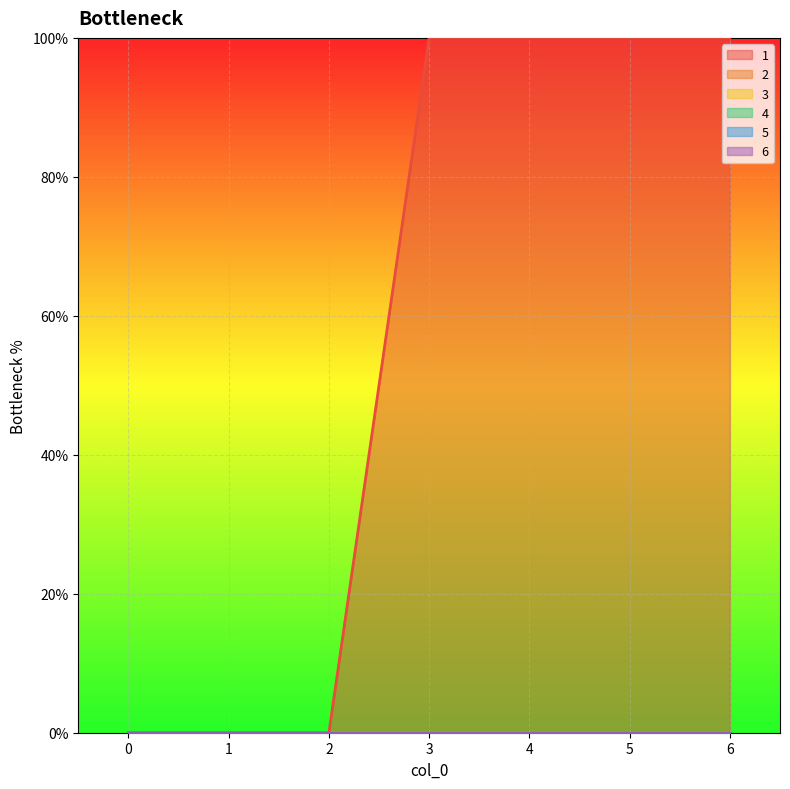

Which series has the largest range (max minus min)?

1